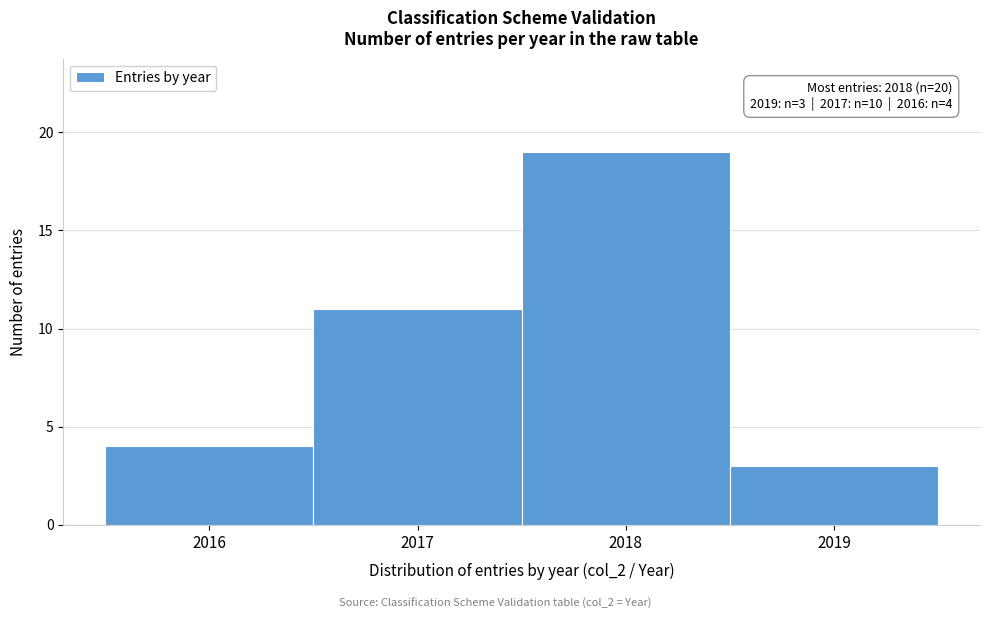

Which range on the x-axis has the tallest bar?

2017.5 to 2018.5